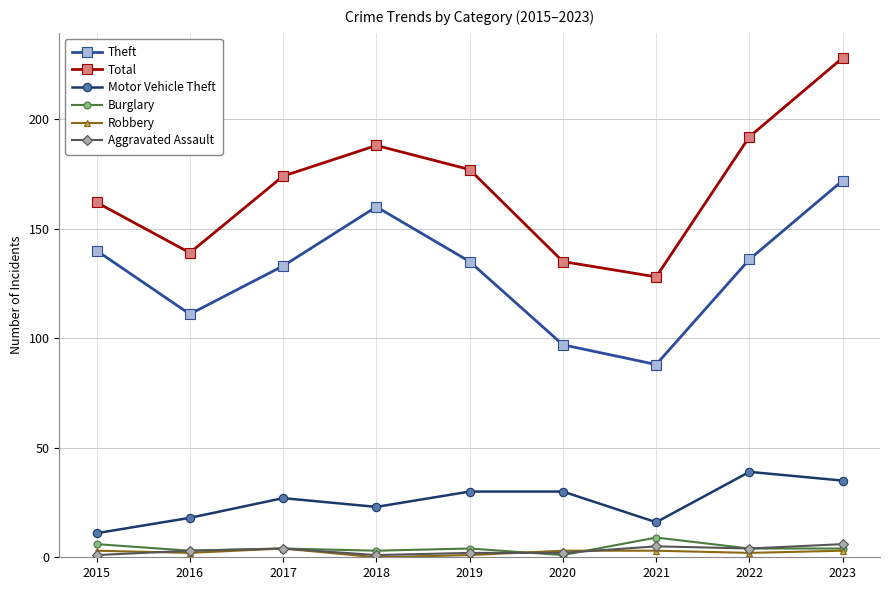

True or false: Robbery and Theft cross at least once.

False